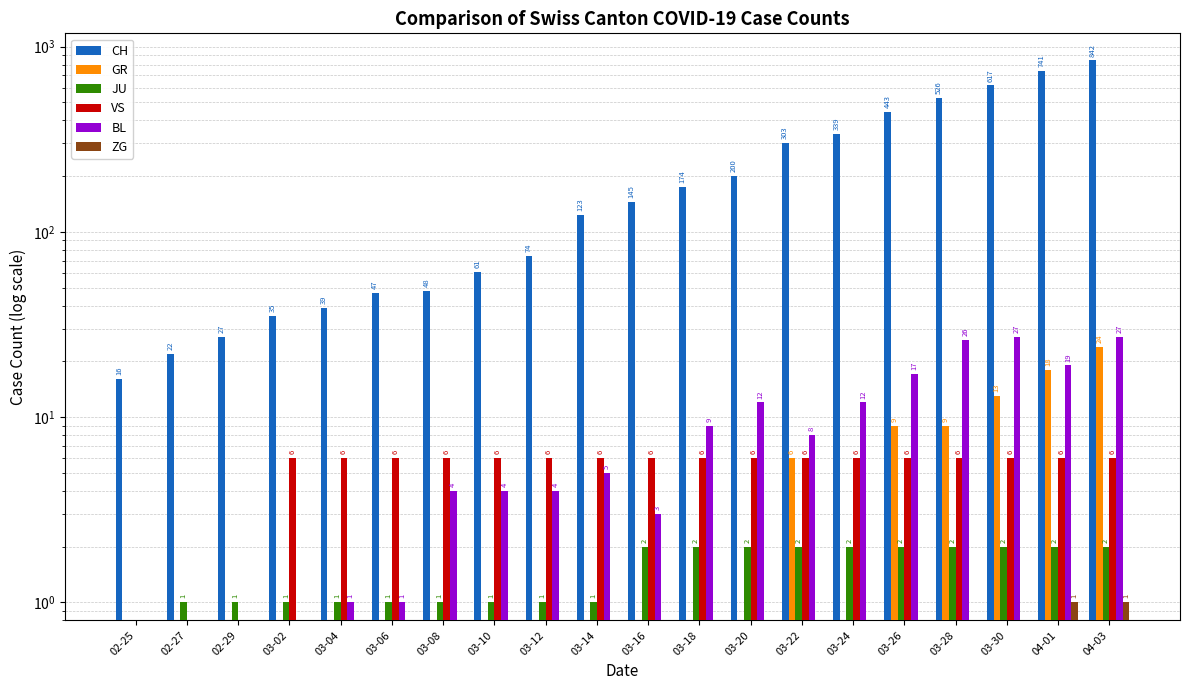

Count the GR values in the range 0 to 9.

17